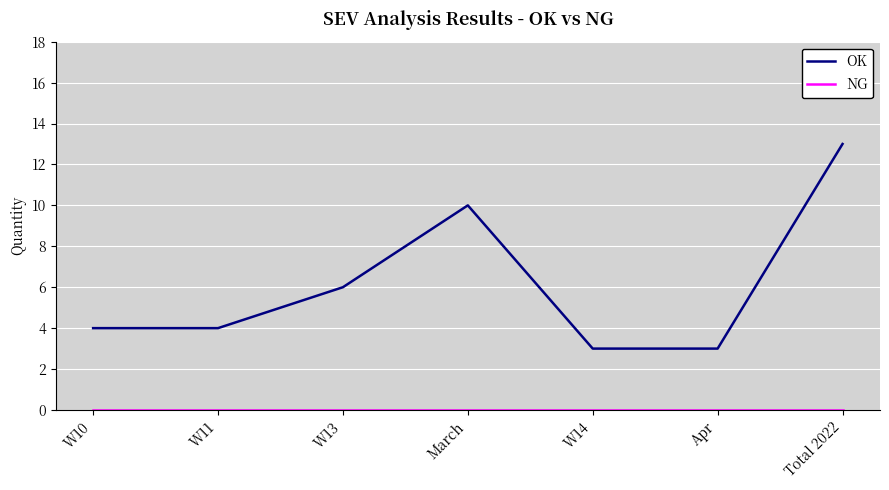

Which series has the widest spread of values?

OK